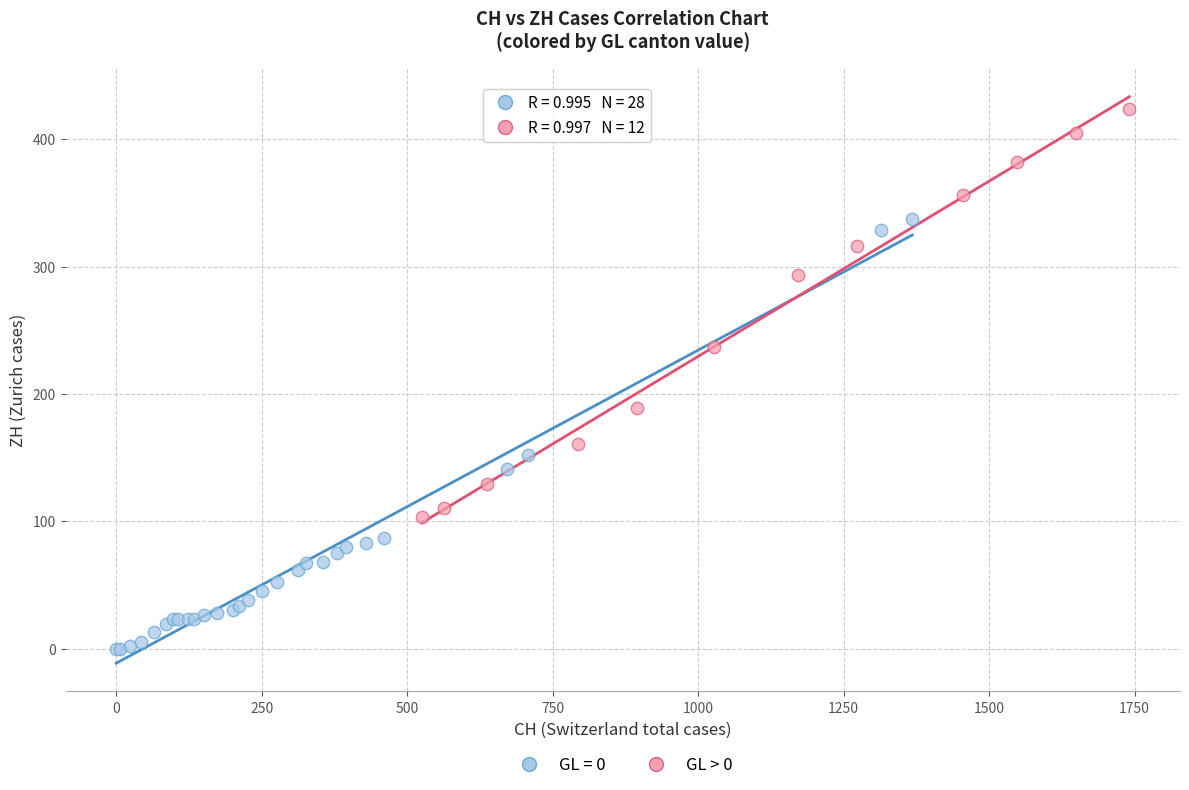

Which series contains the highest Y value?

GL > 0